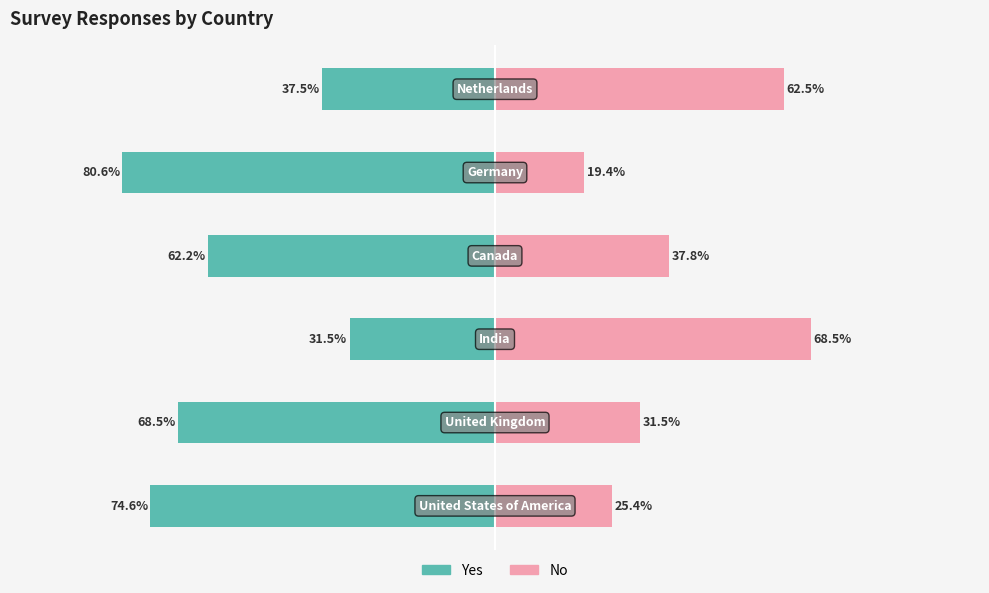

Which series has the largest range (max minus min)?

Yes